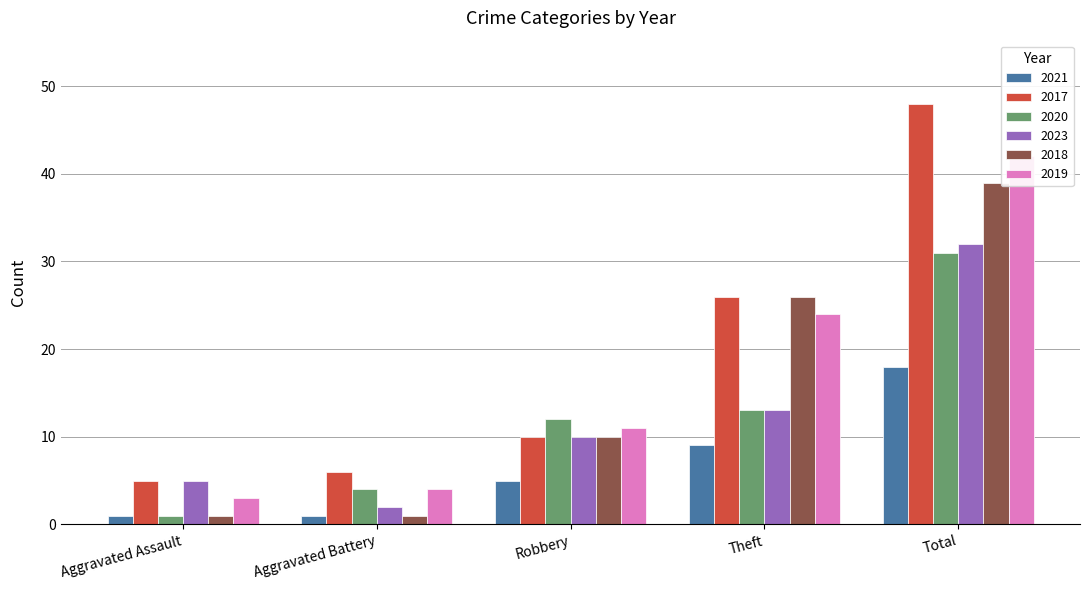

At which label does 2017 first exceed 10?

Theft